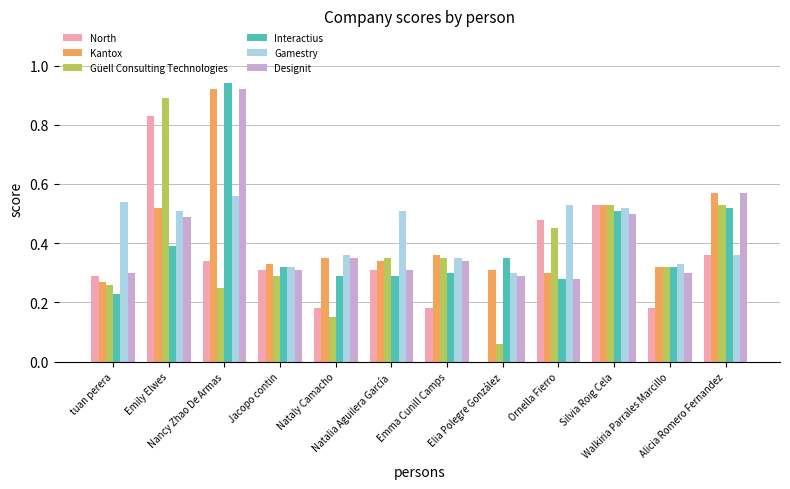

Is the value of Güell Consulting Technologies at Emma Cunill Camps greater than the value of Interactius at Natalia Aguilera García?

Yes